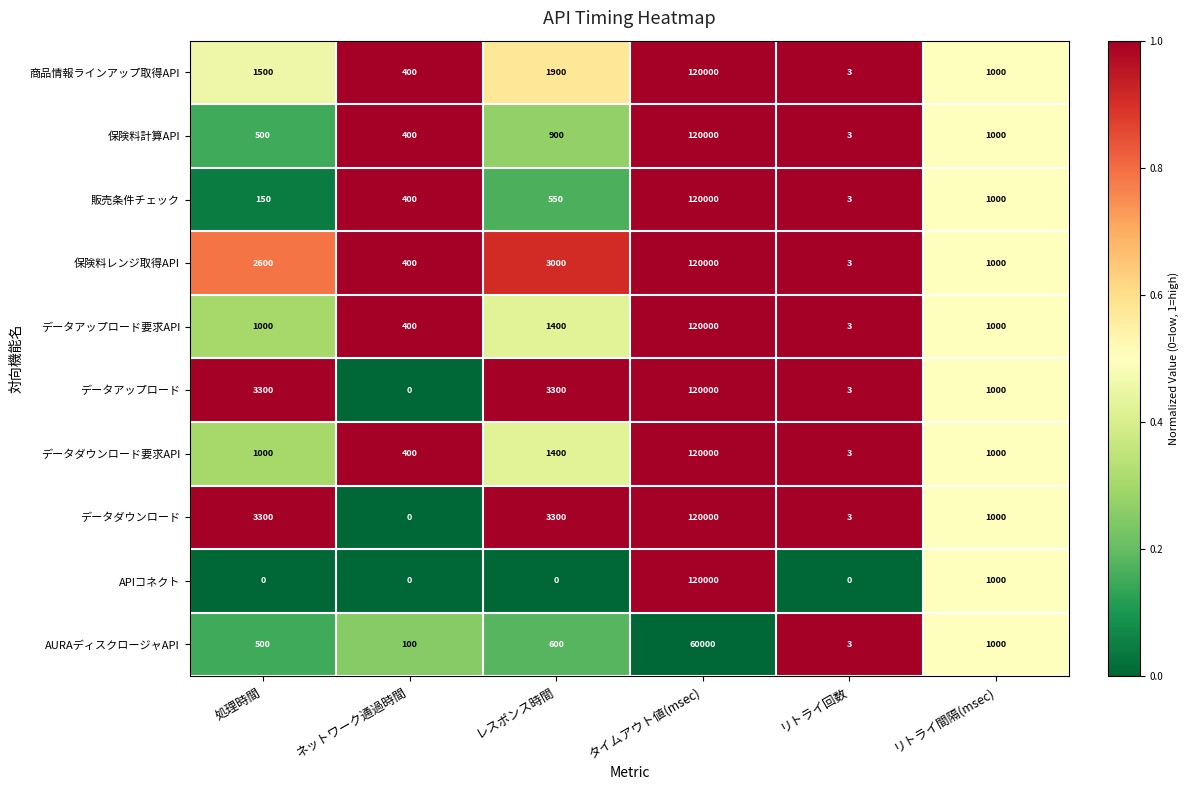

Read the 販売条件チェック value at ネットワーク通過時間, to the nearest 10.

400